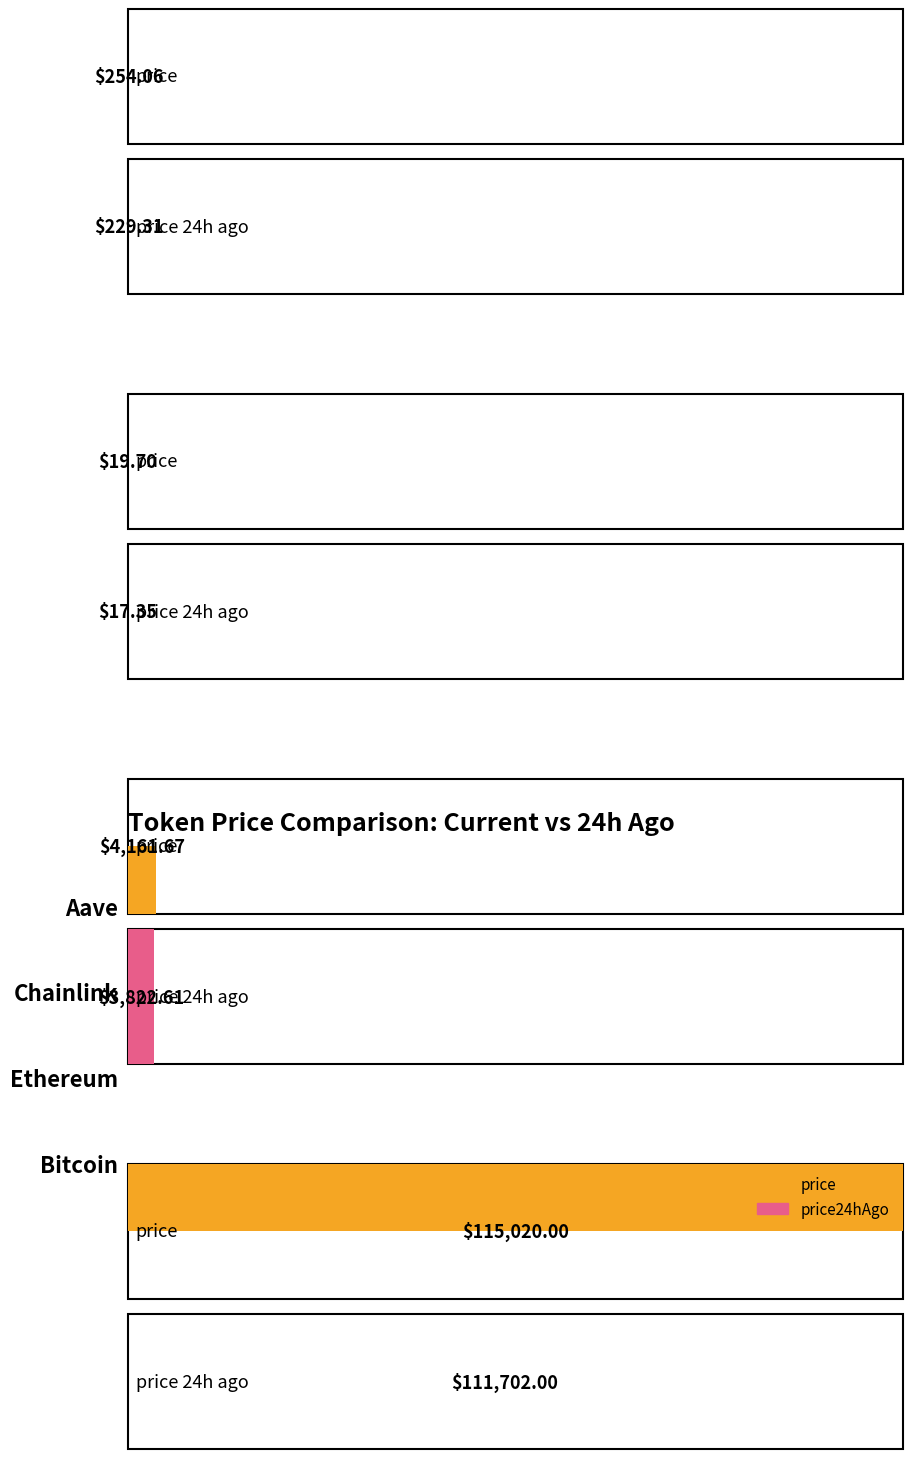

List the labels in order of price24hAgo value, smallest first.

Chainlink, Aave, Ethereum, Bitcoin